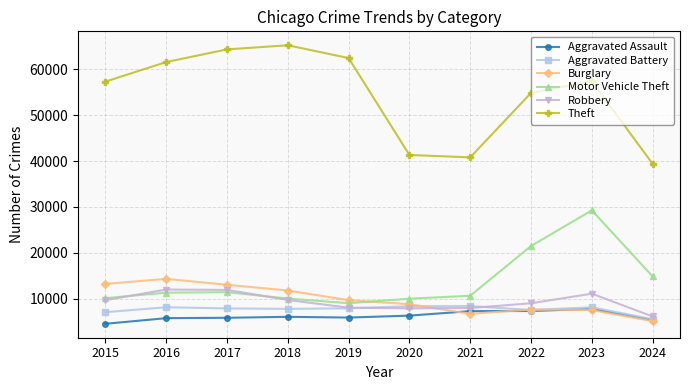

Is this an area chart (filled region under the line)?

No